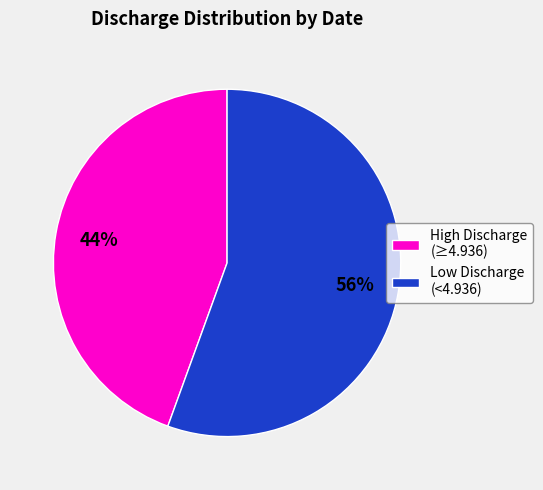

Which slice is the smallest?

High Discharge (≥4.936)